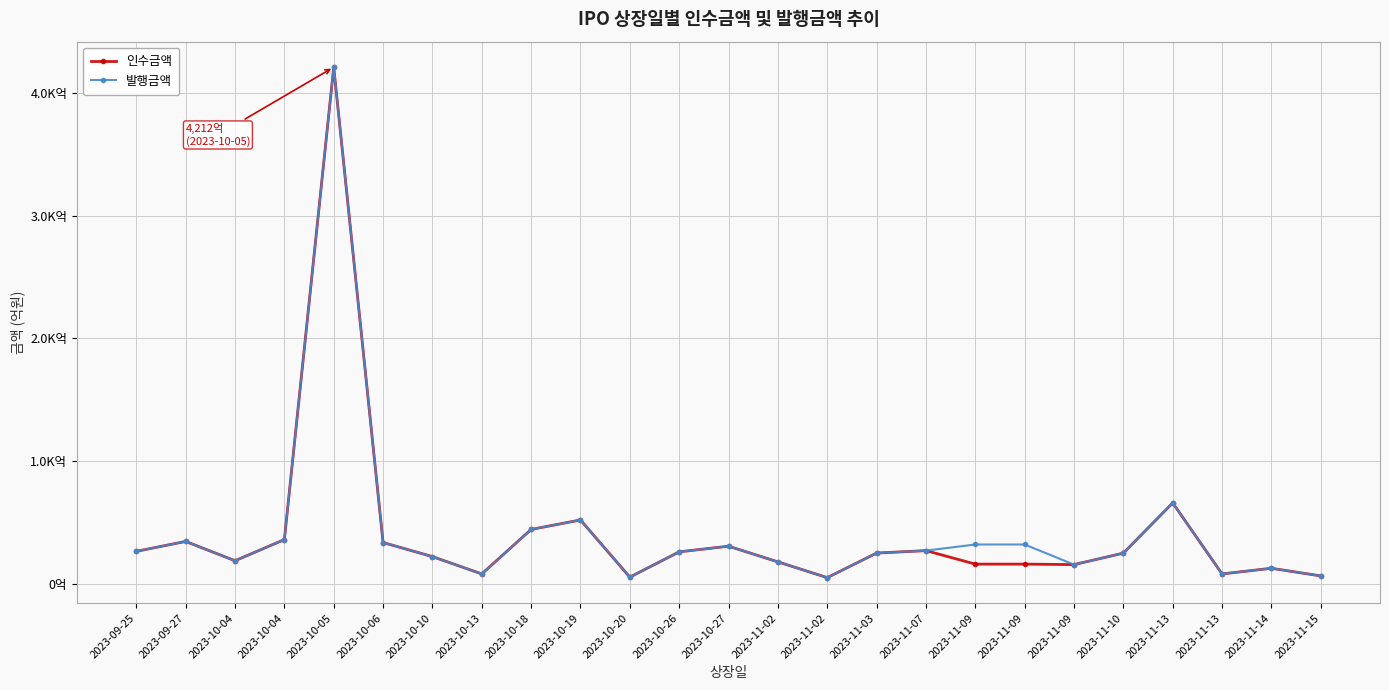

Does the chart have visible grid lines?

Yes